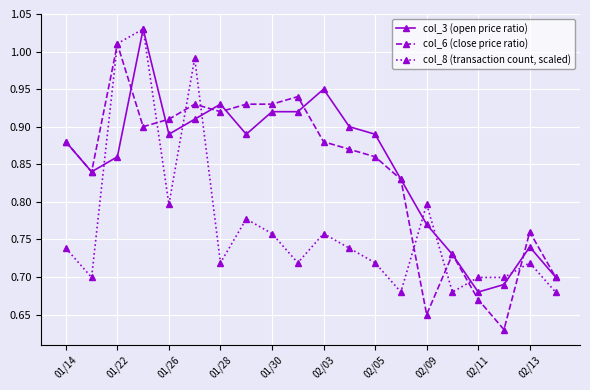

True or false: col_3 (open price ratio) has more than 2 interior local peaks.

True